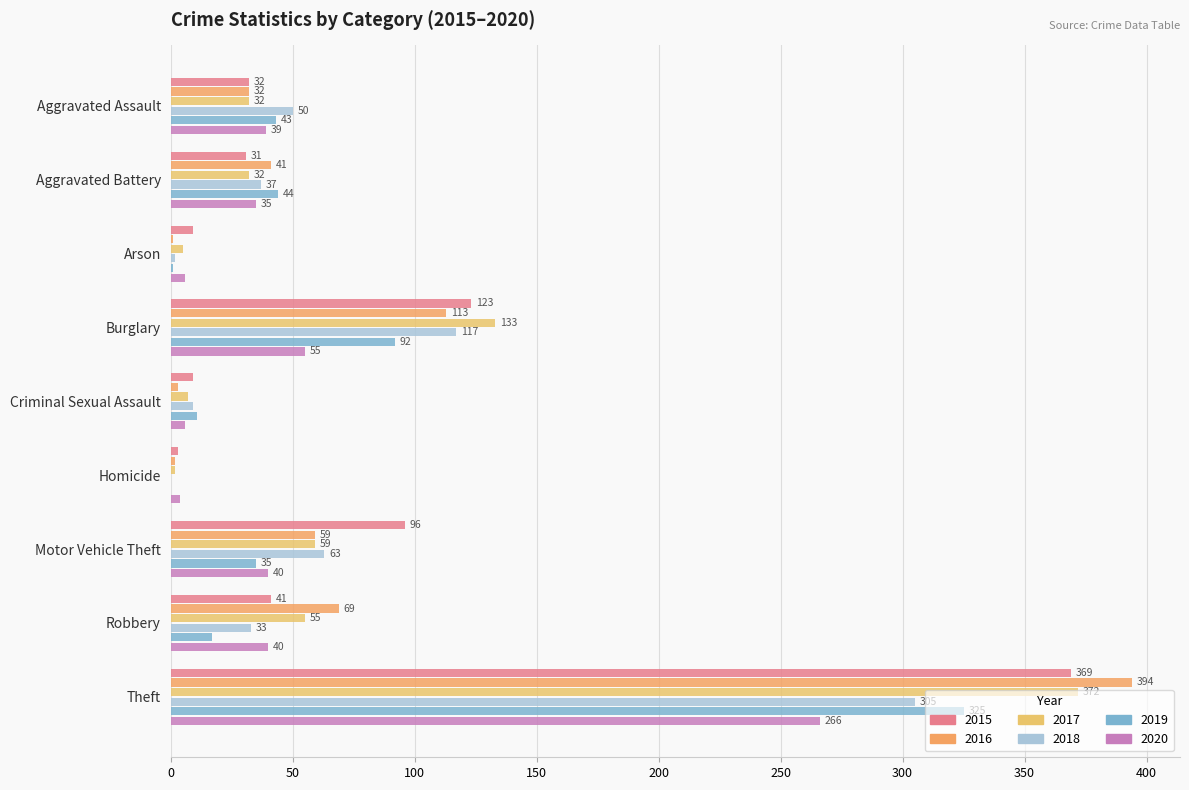

Rank the categories by 2015 value from lowest to highest.

Homicide, Arson, Criminal Sexual Assault, Aggravated Battery, Aggravated Assault, Robbery, Motor Vehicle Theft, Burglary, Theft